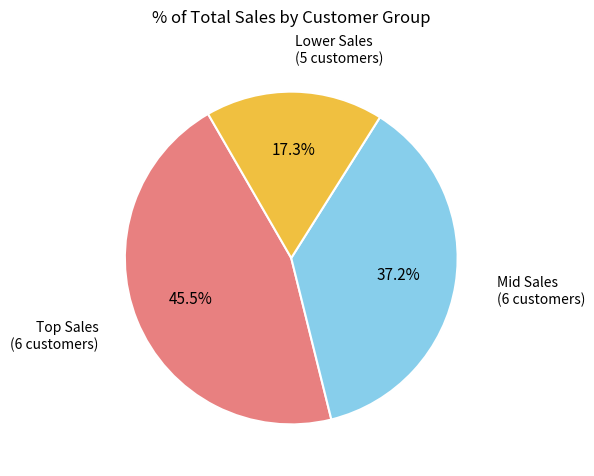

Is there a majority slice in this chart?

No